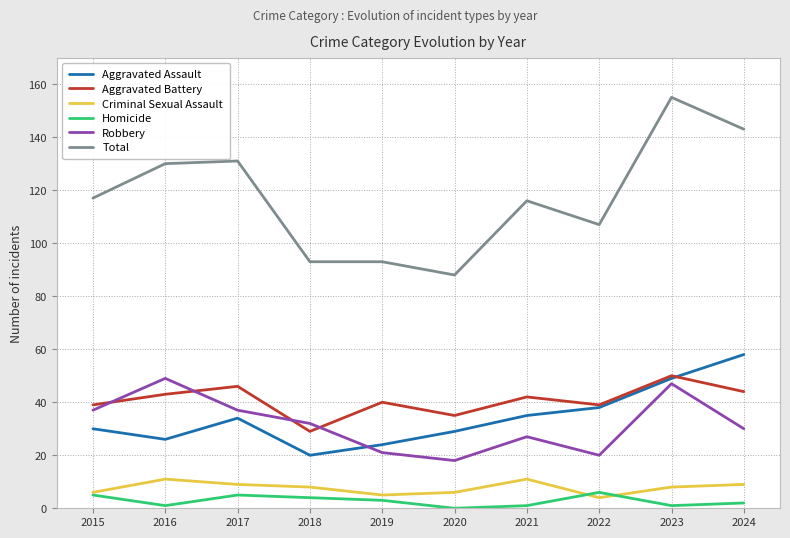

Is it true that Total equals 40 at 2017?

False